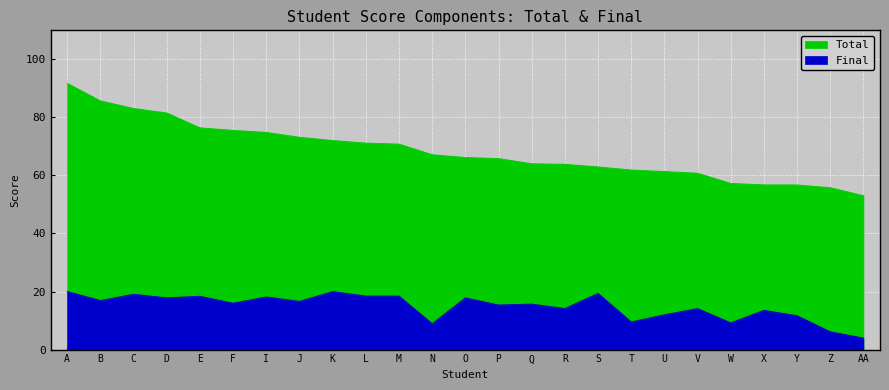

True or false: Total and Final intersect in this chart.

False